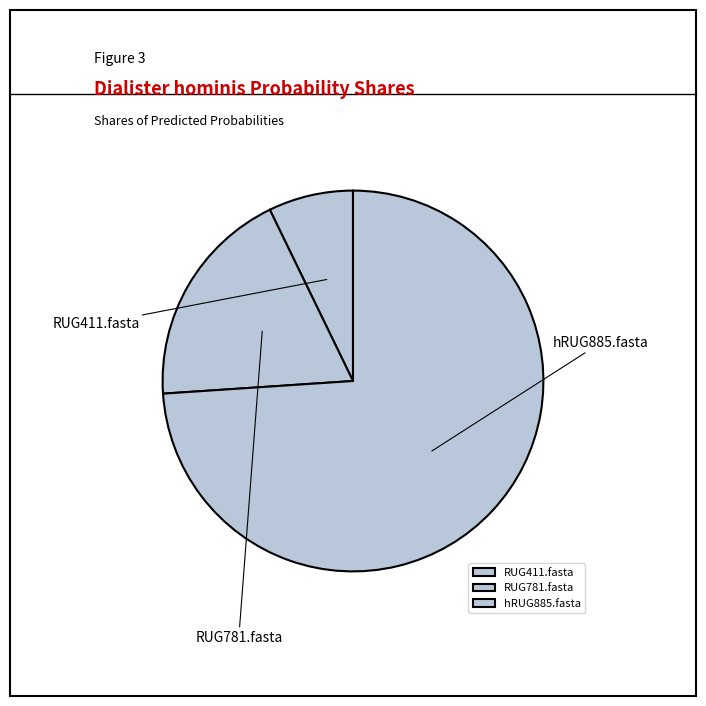

To the nearest percent, what is the average slice percentage?

33%